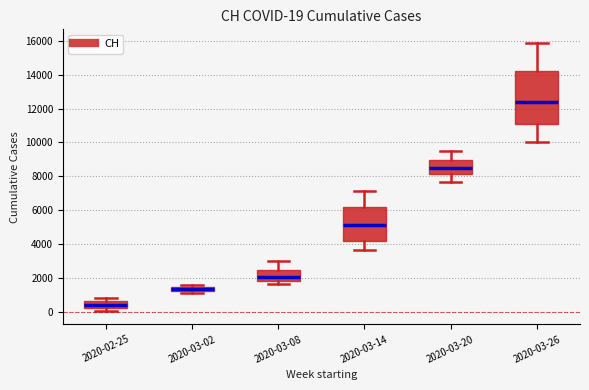

Comparing the boxes themselves (not the whiskers), which one is the tallest?

2020-03-26